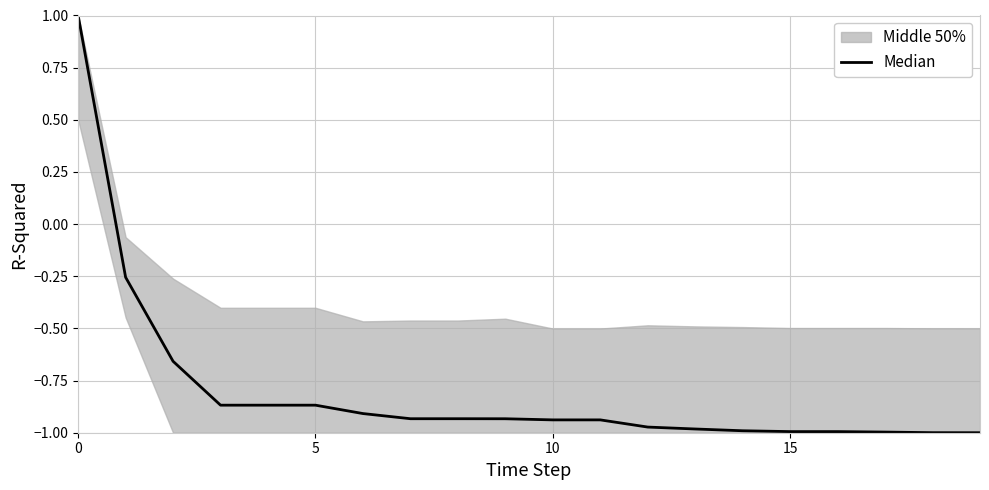

Count the number of categories in the chart.

20